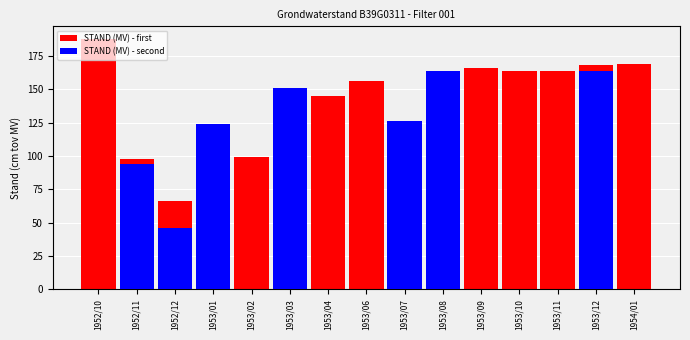

At which label does STAND (MV) - first reach its peak?

1952/10